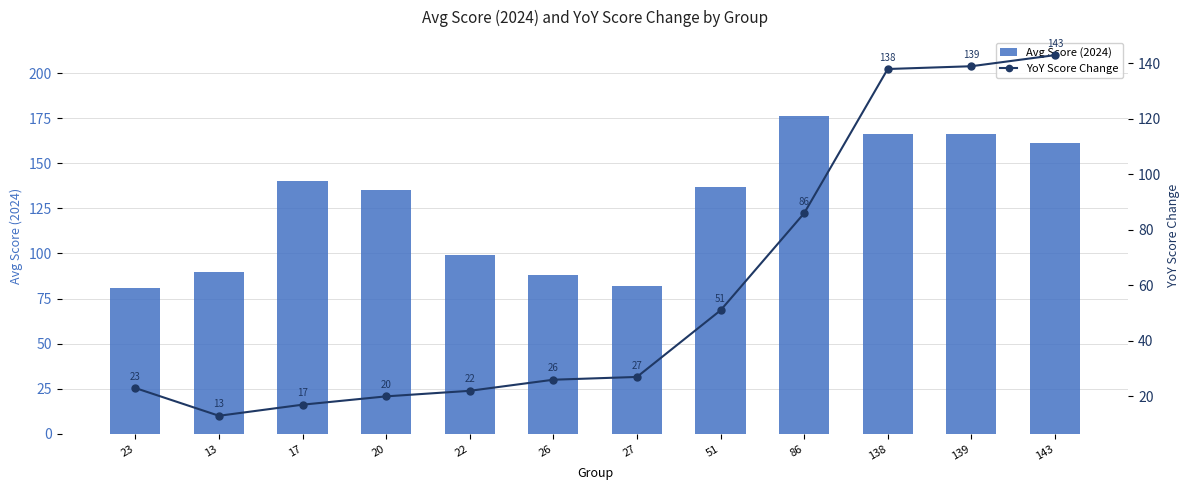

Rank the series by their maximum value, from lowest to highest.

YoY Score Change, Avg Score (2024)